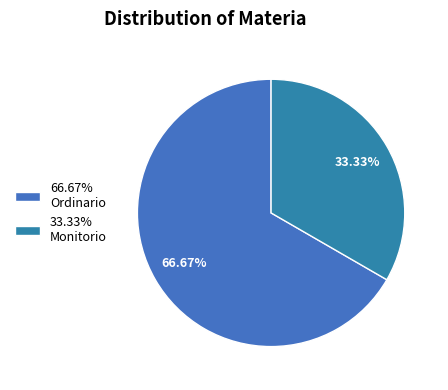

How many segments does this pie chart have?

2